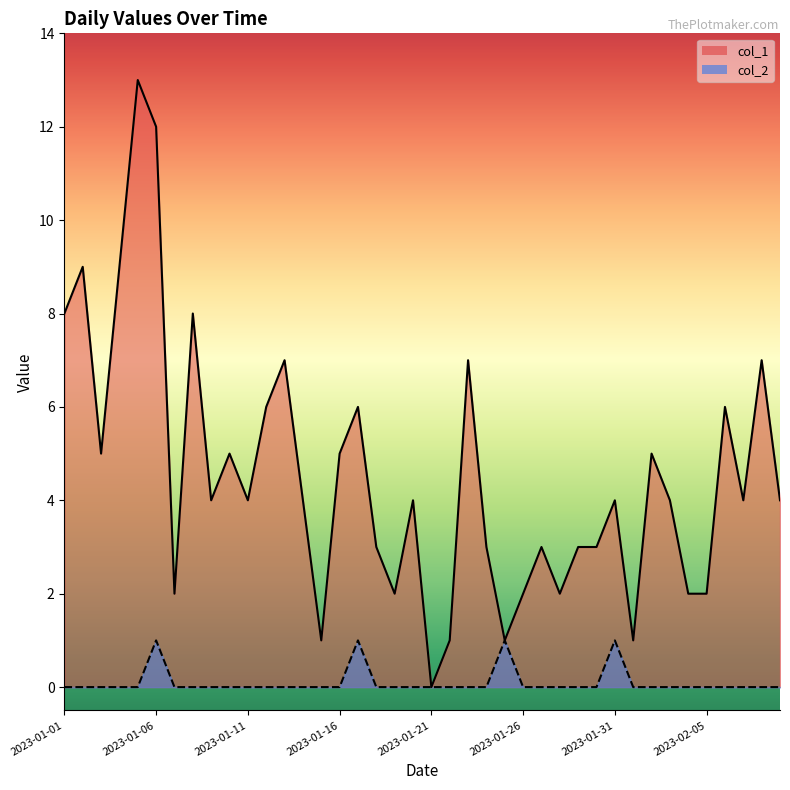

At 28, list the series in order from largest to smallest.

col_1_line, col_2_line